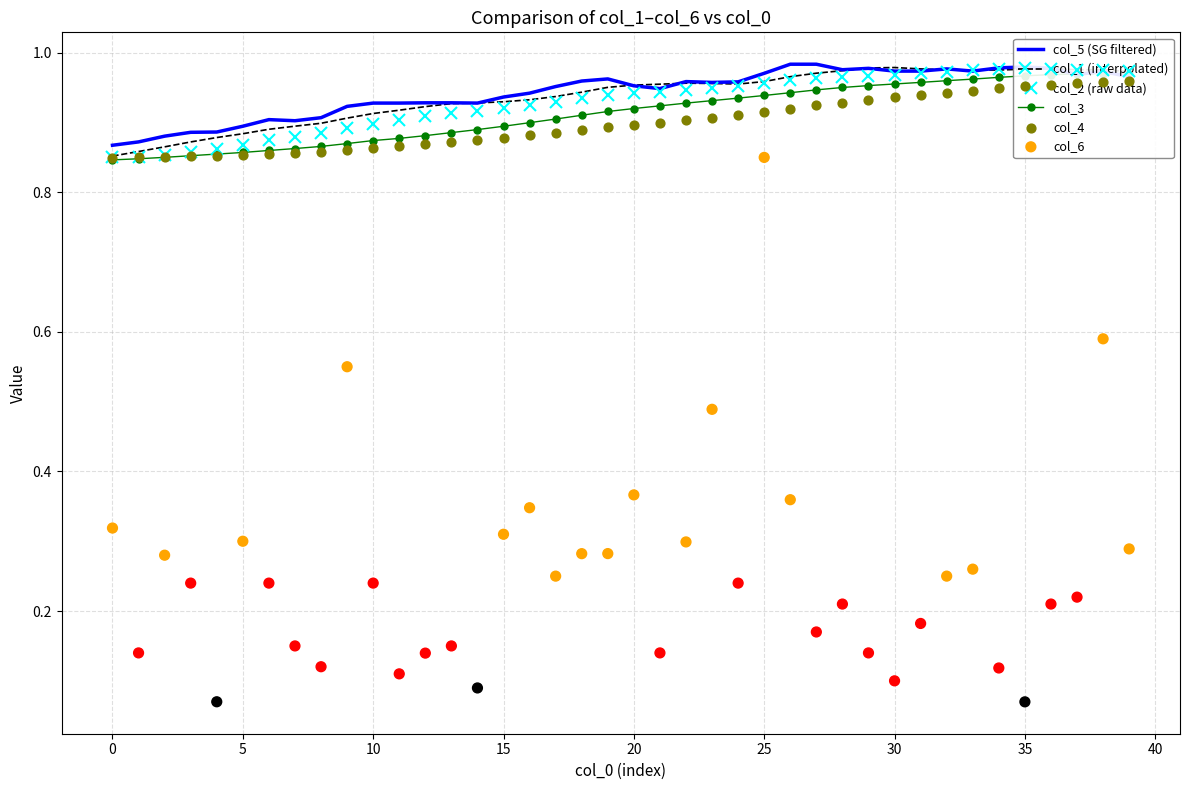

Which series contains the lowest Y value?

col_6